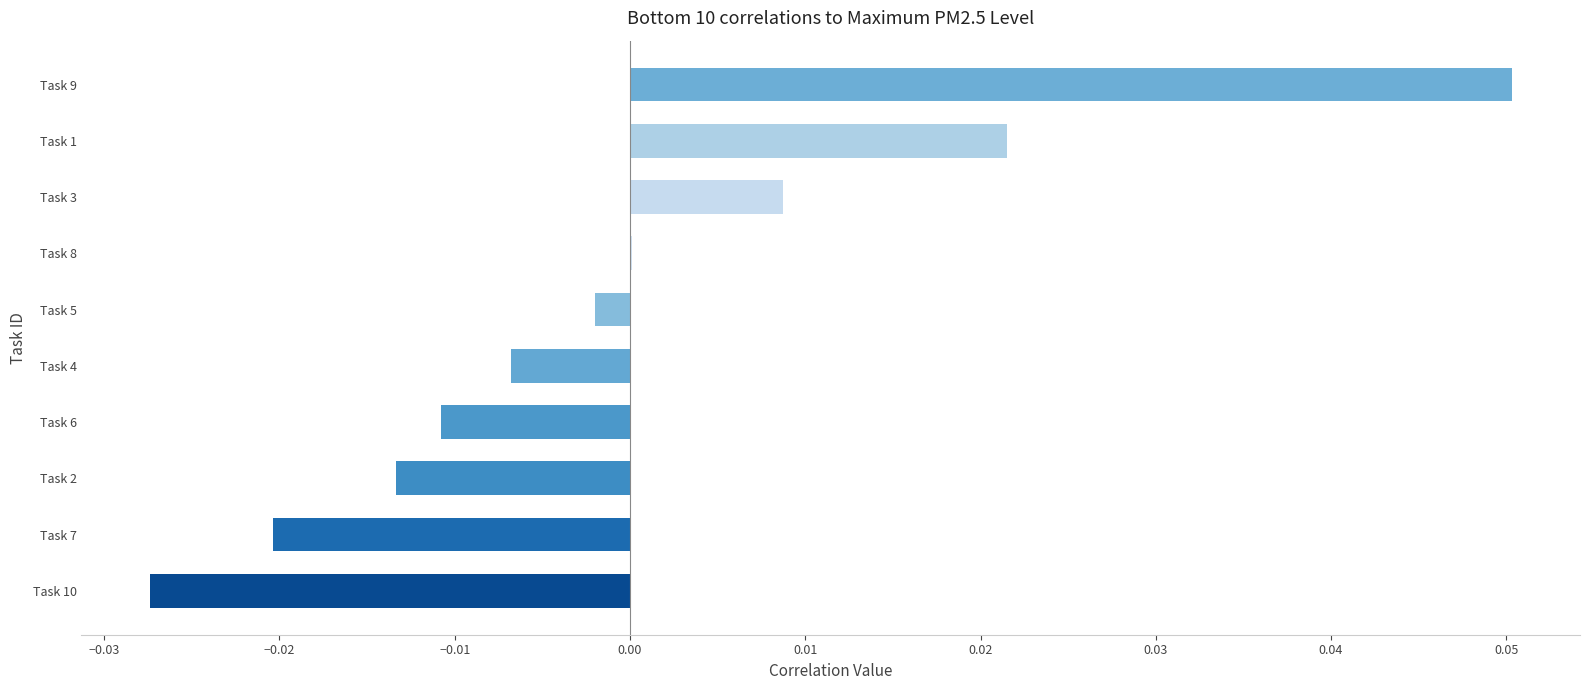

Which label corresponds to the largest value in the chart?

Task 9